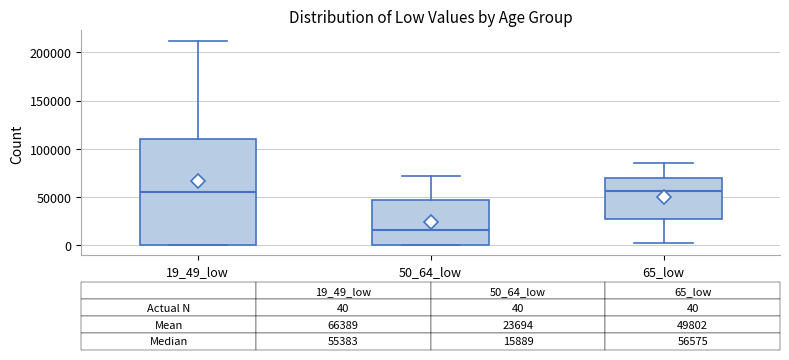

Which box's median line is the lowest?

50_64_low